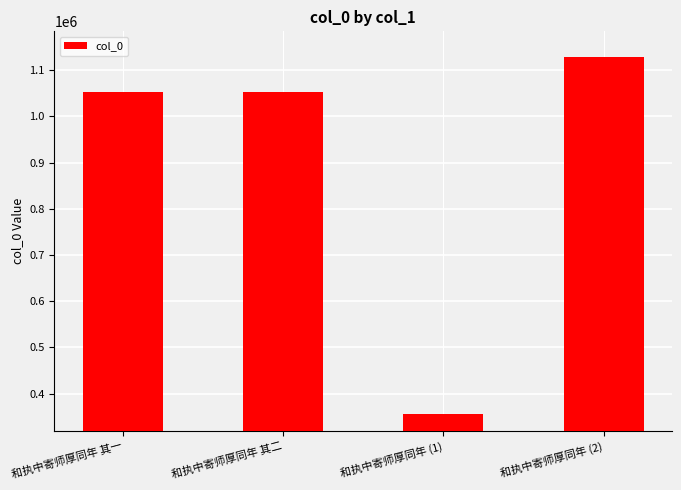

What is the average value?

896604